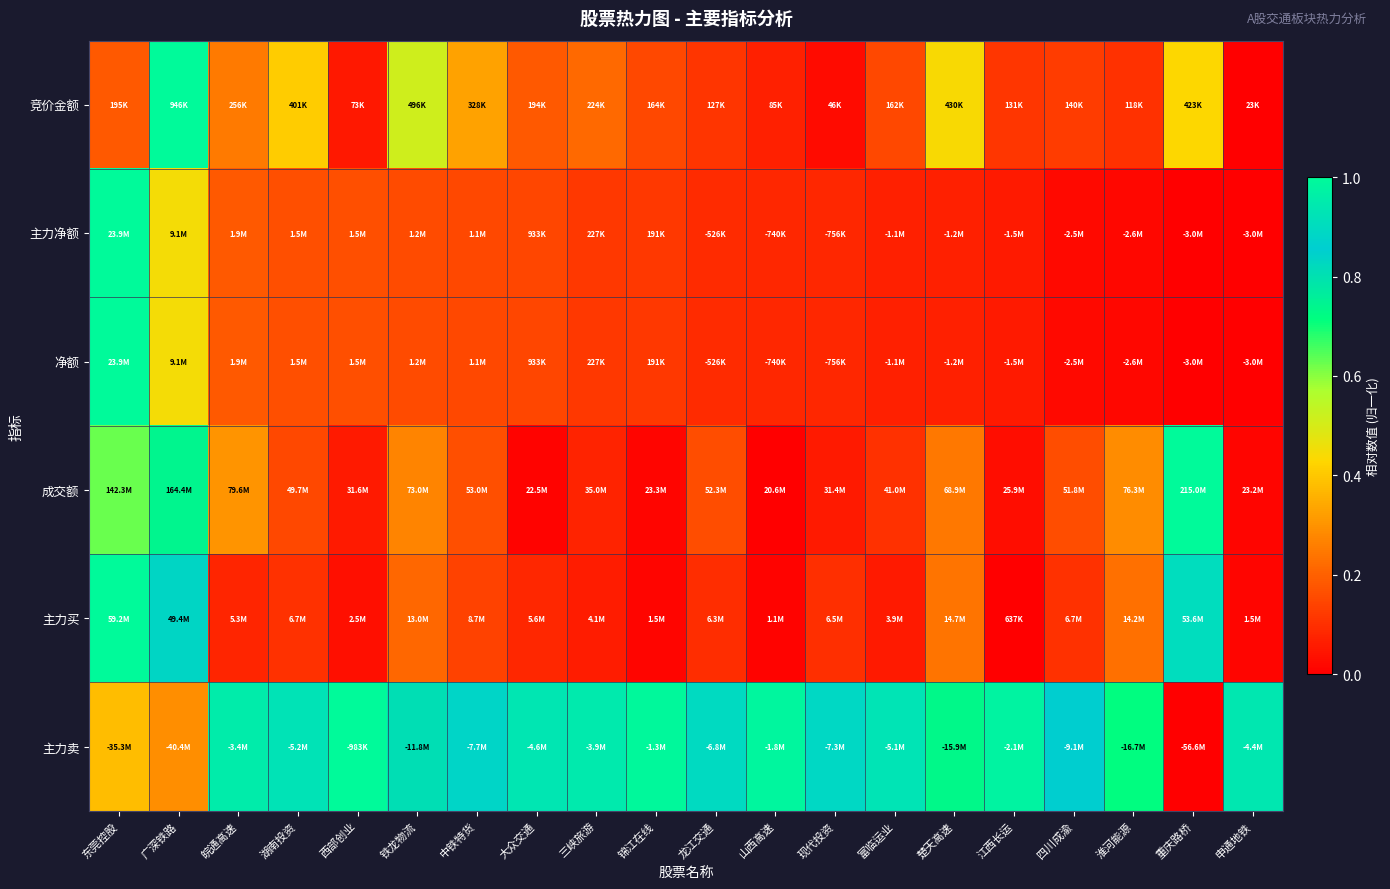

How many categories are shown in the chart?

20